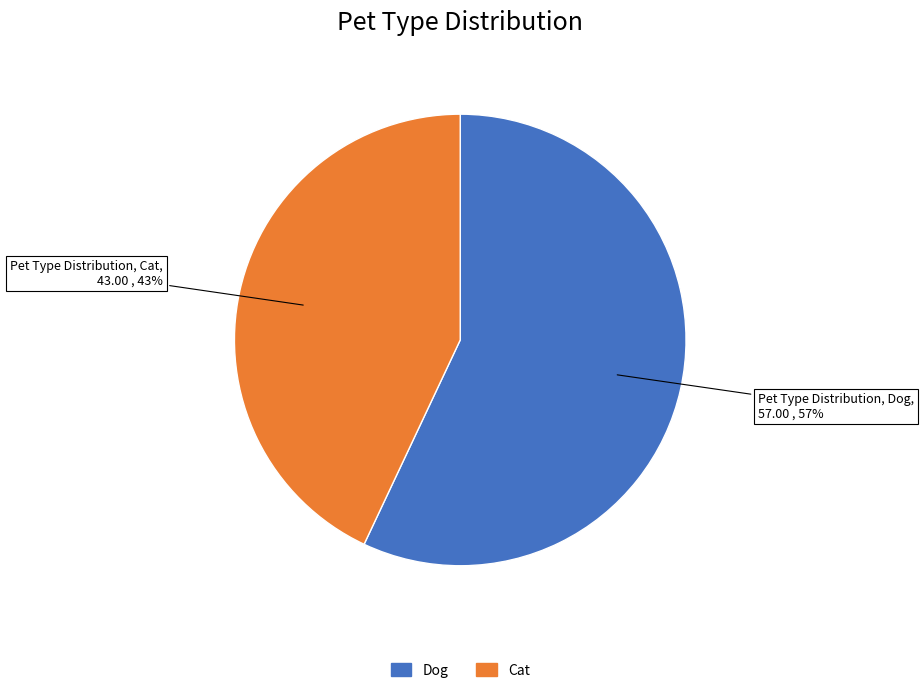

Between Dog and Cat, which is larger?

Dog